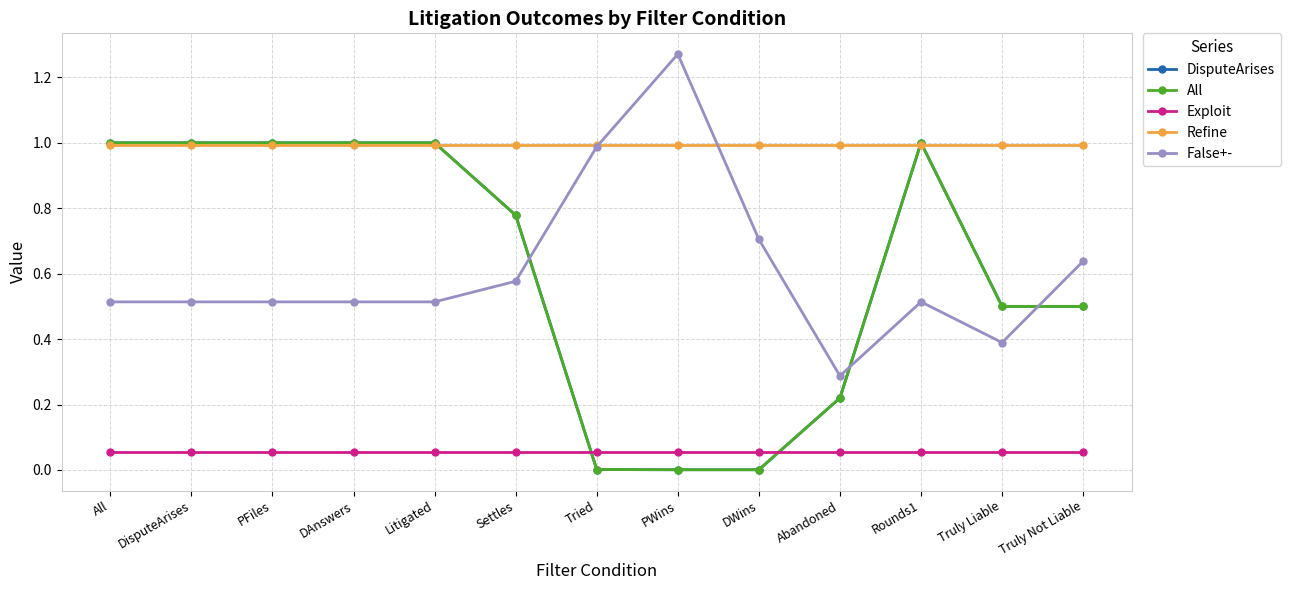

At how many categories does at least one series exceed 0?

13